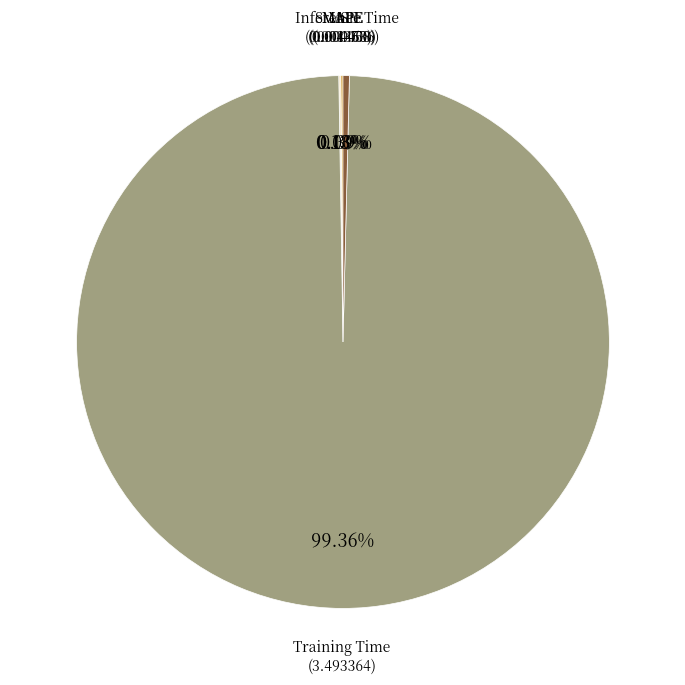

Which slice represents more than half of the pie?

Training Time